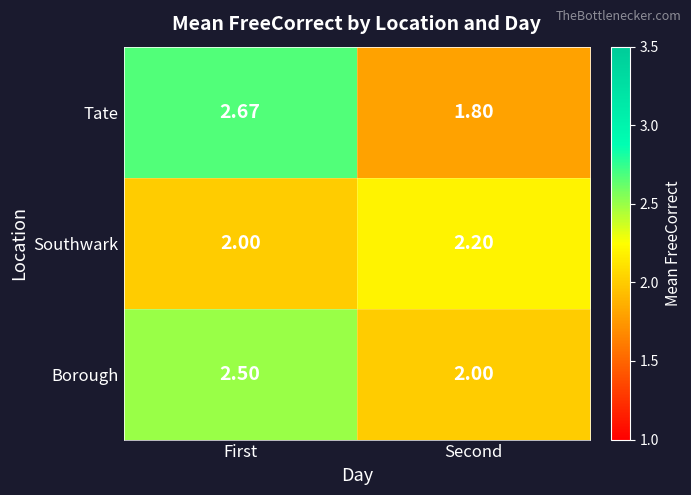

Which category has the highest value across all series?

First